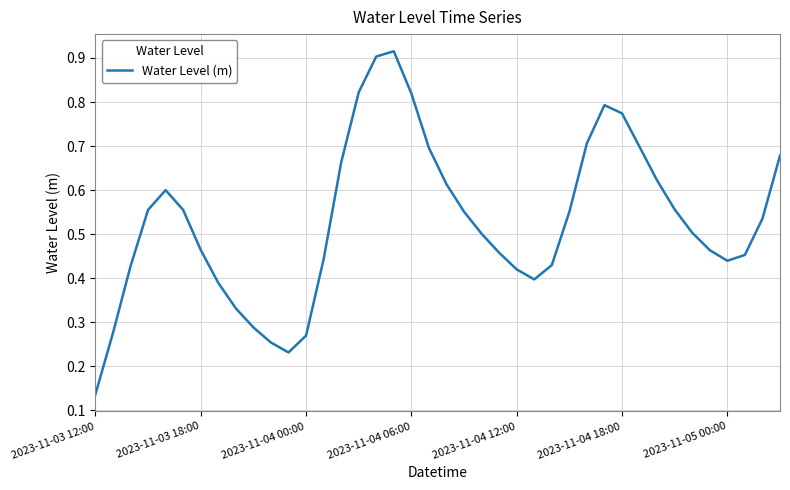

Is this an area chart (filled region under the line)?

No